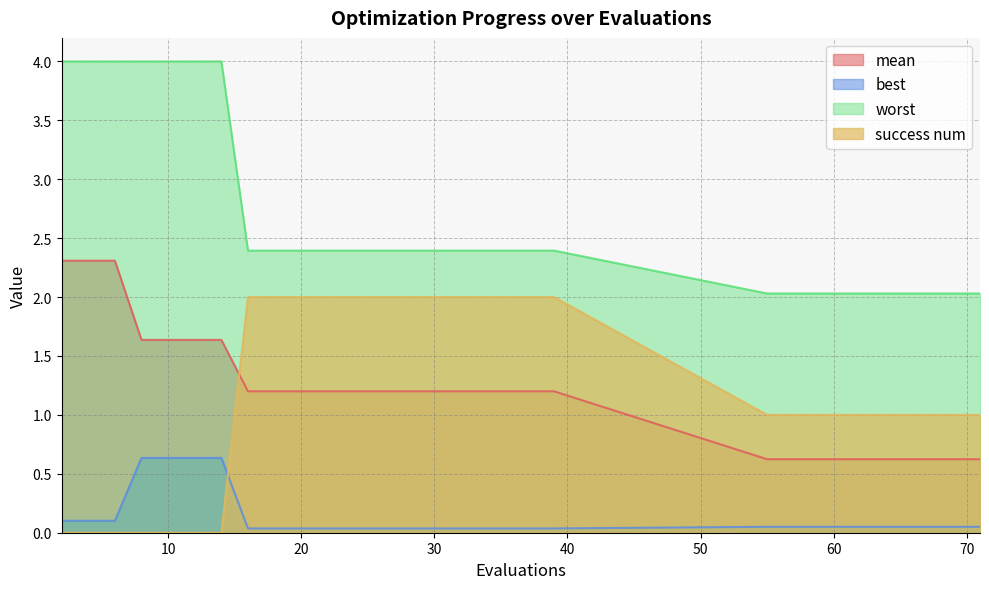

True or false: best and worst cross at least once.

False